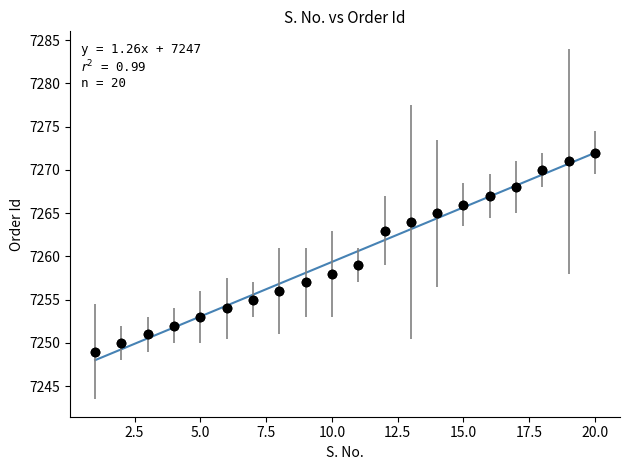

What is the range of X values (max minus min)?

19